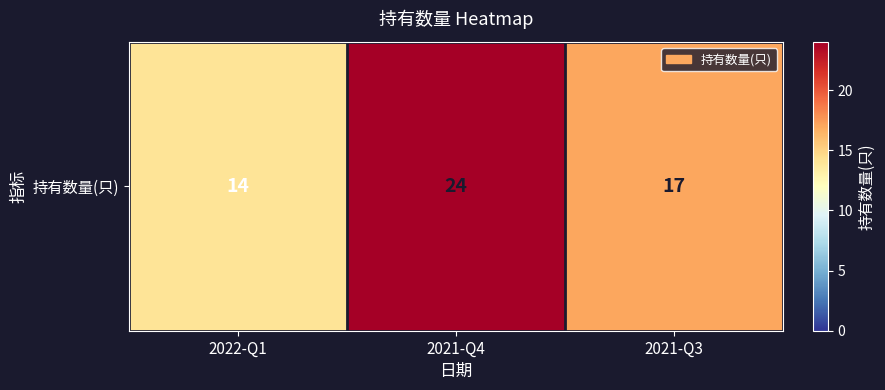

Reading left to right, what are all the values shown in this chart?

14	24	17